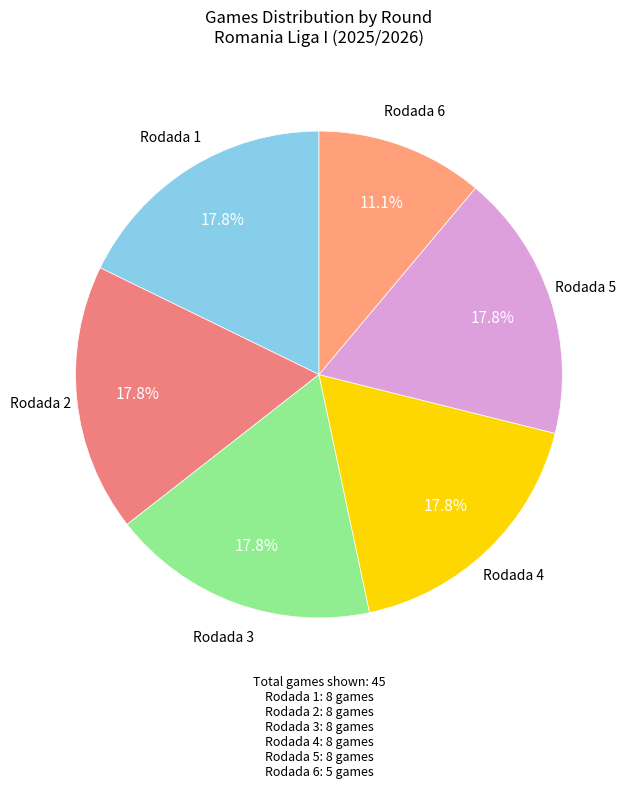

Does Rodada 3 represent more than half of the total?

No